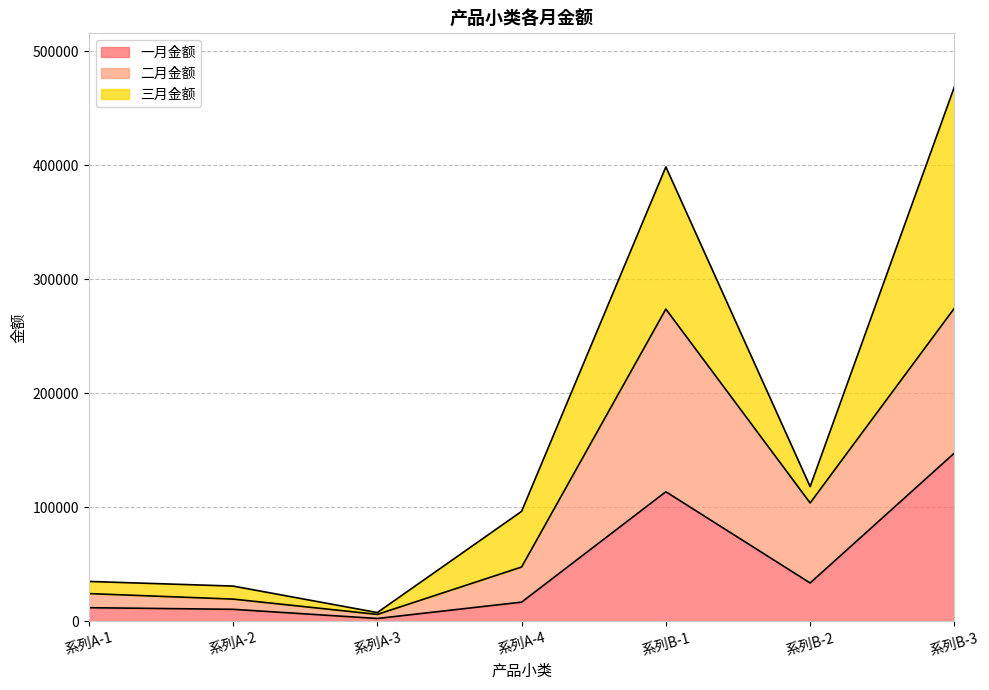

Does the chart have visible grid lines?

Yes